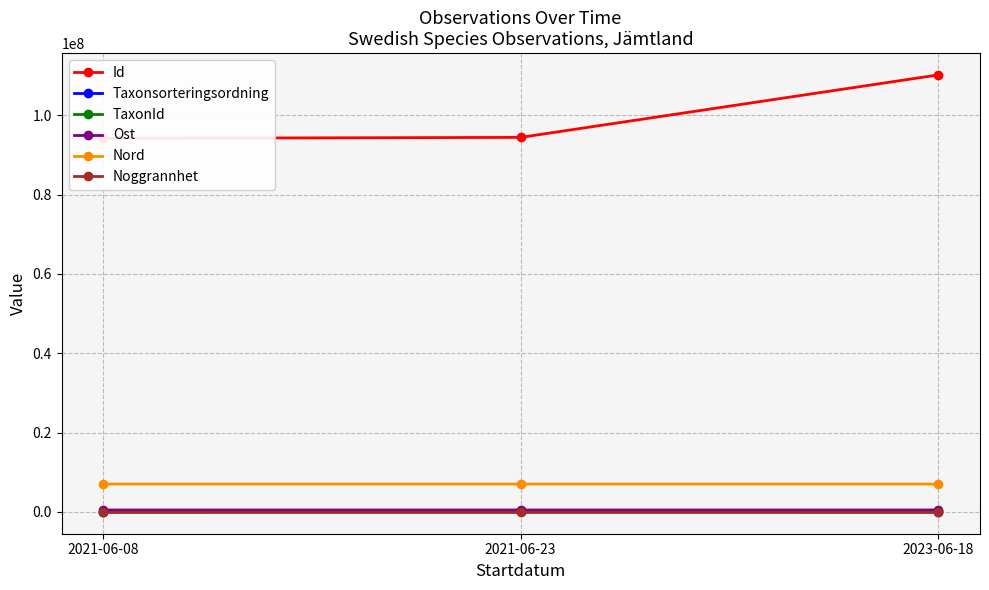

What is the average value of the Taxonsorteringsordning series?

72657